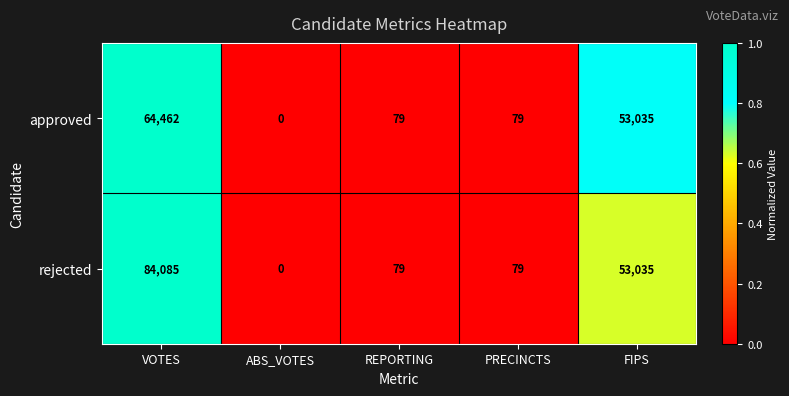

What is the difference between the maximum and minimum values in the rejected series?

84085